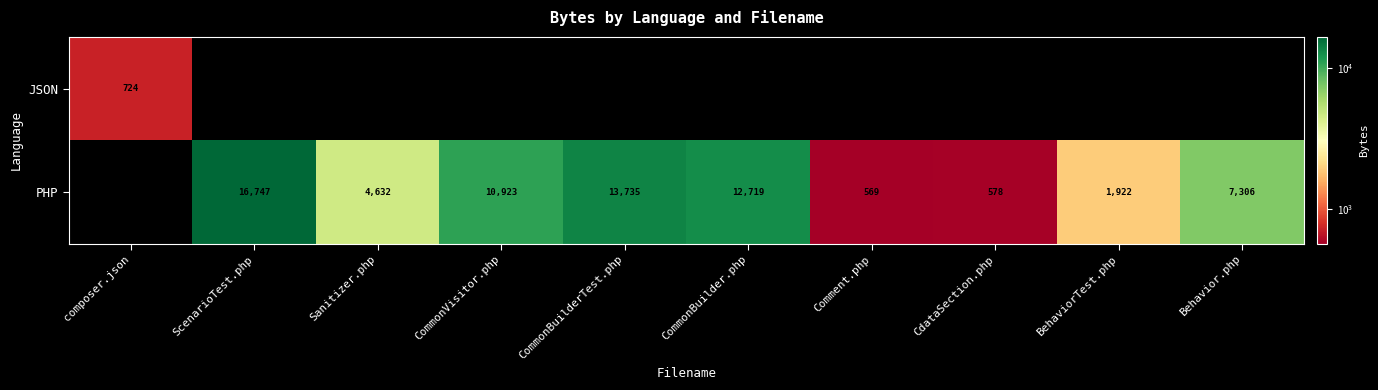

Which category has the lowest value across all series?

ScenarioTest.php